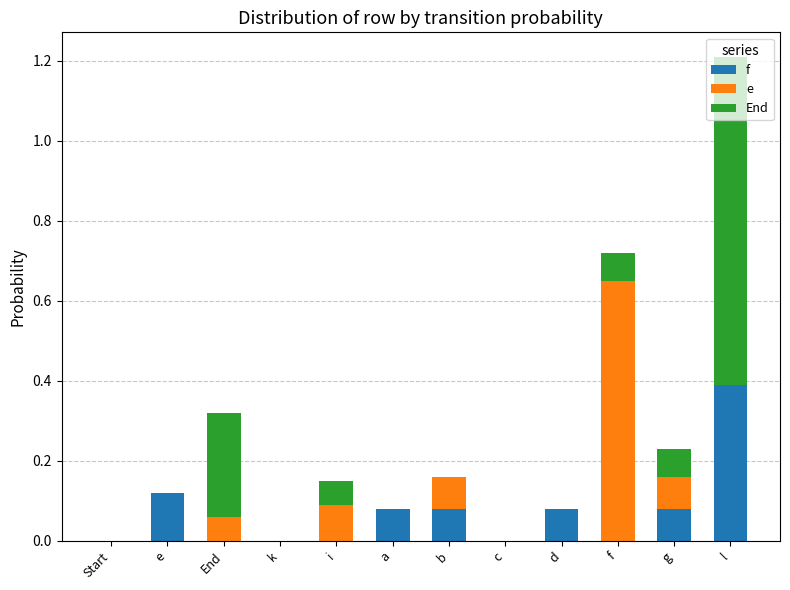

At which category is the sum across all series the highest?

l